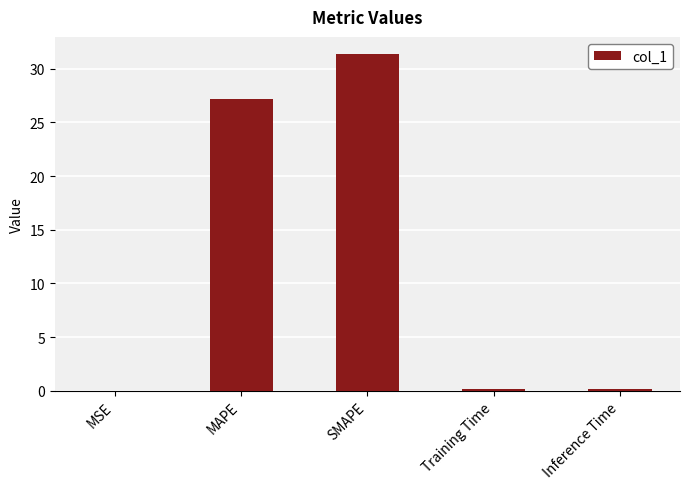

What is the greatest value displayed?

31.4